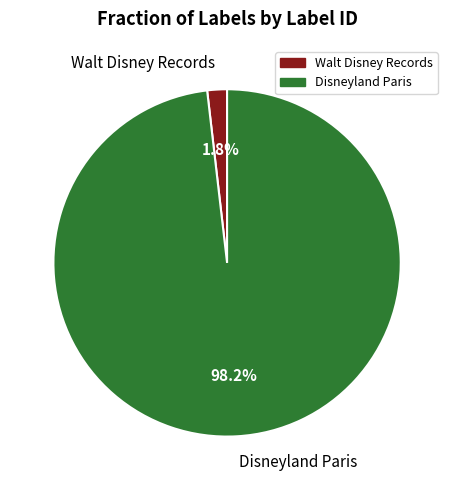

To the nearest percent, what portion does Disneyland Paris represent?

98%